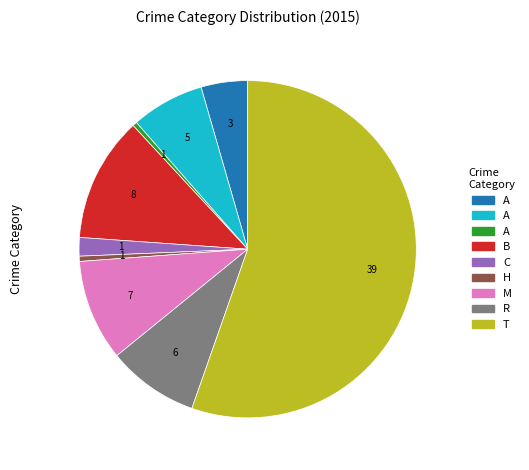

Is there any slice that represents more than half of the pie?

Yes